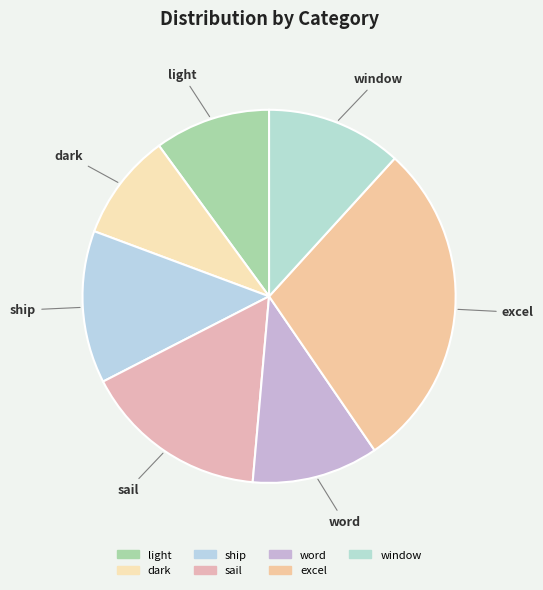

Is dark the majority of the pie?

No